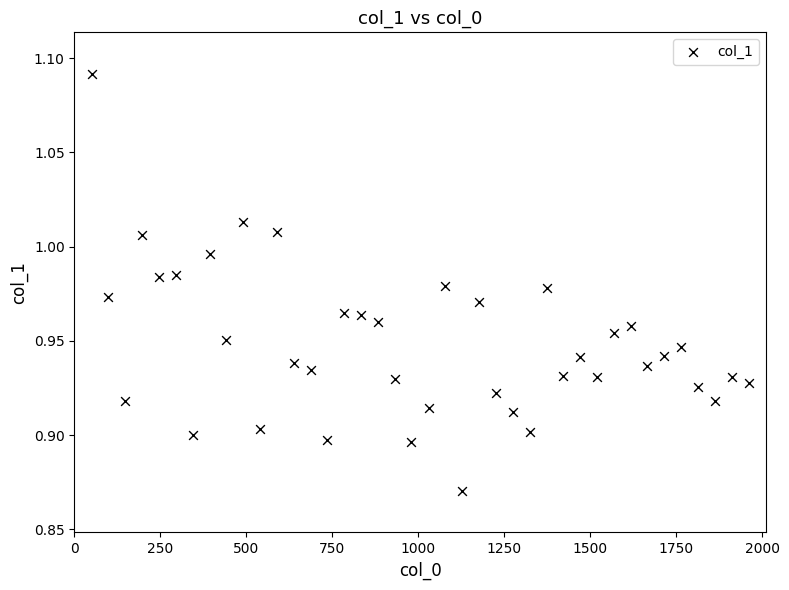

What is the range of X values (max minus min)?

1911.0